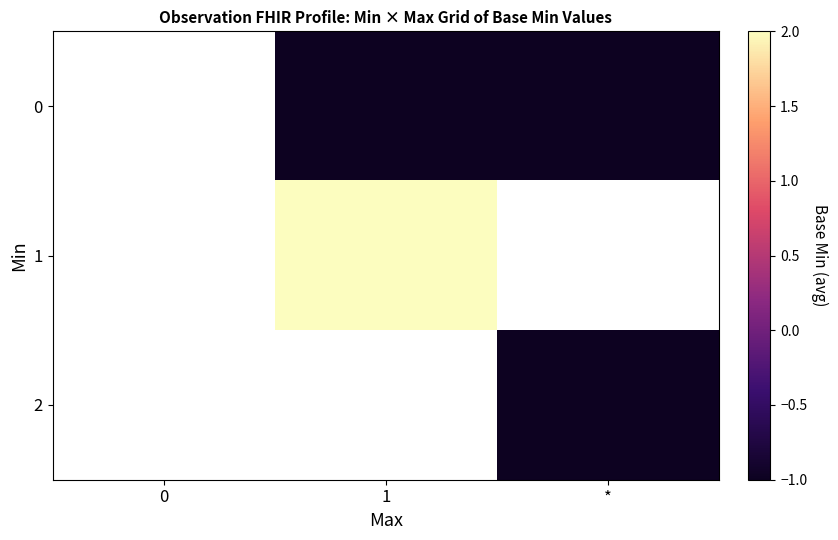

Between 0 and 1, which is larger?

1